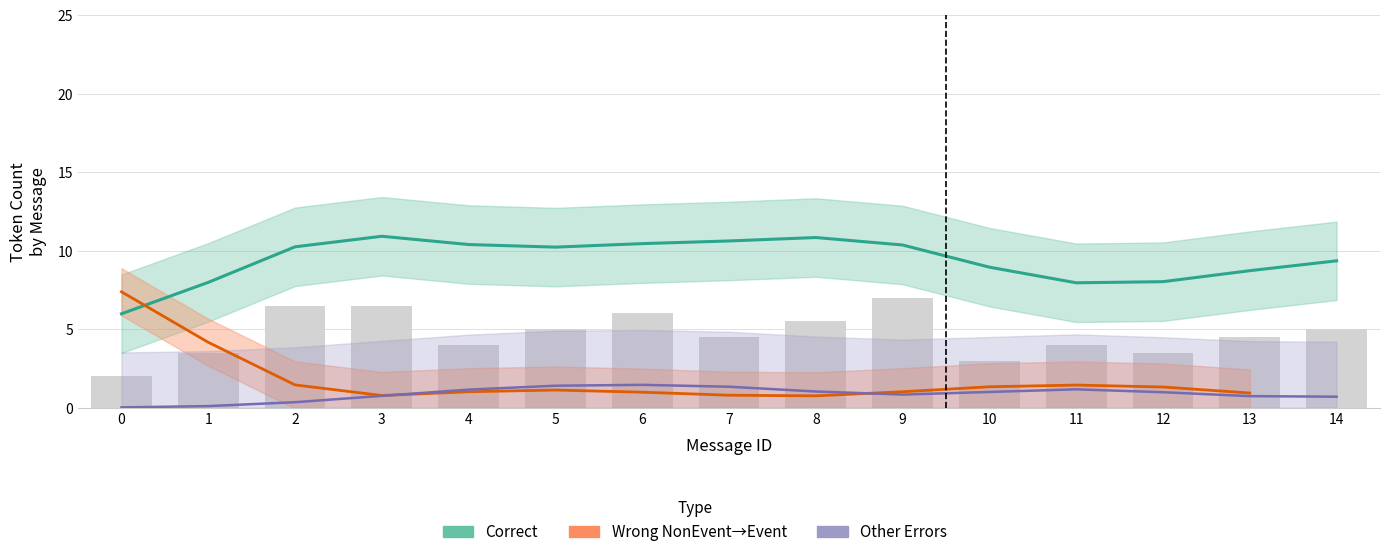

How many series are shown in this chart?

3